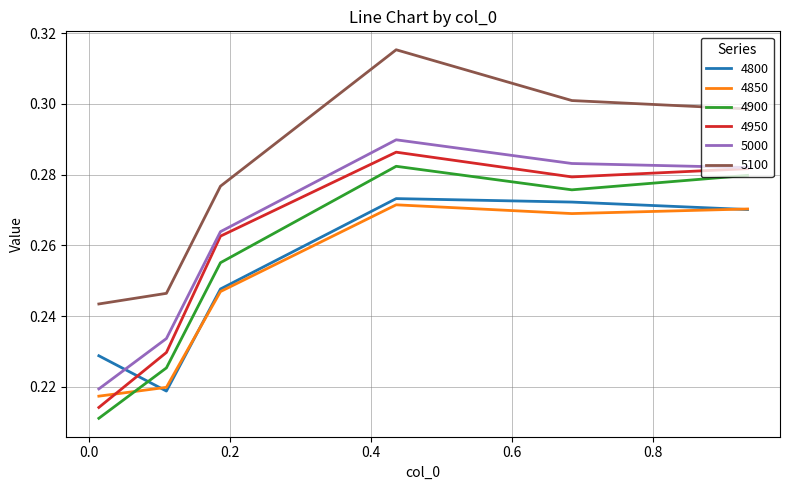

What is the difference between the second highest and minimum values in the 5100 series?

0.1